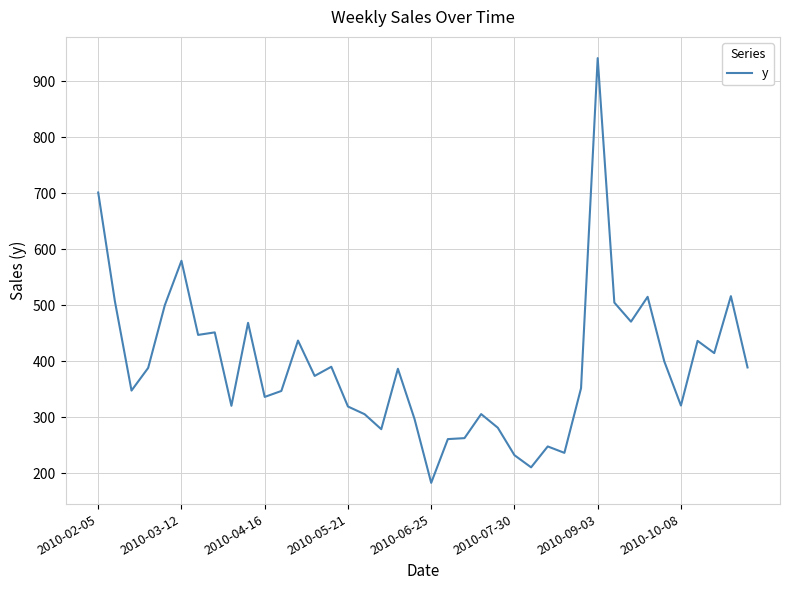

What is the difference between the maximum and minimum values?

758.3